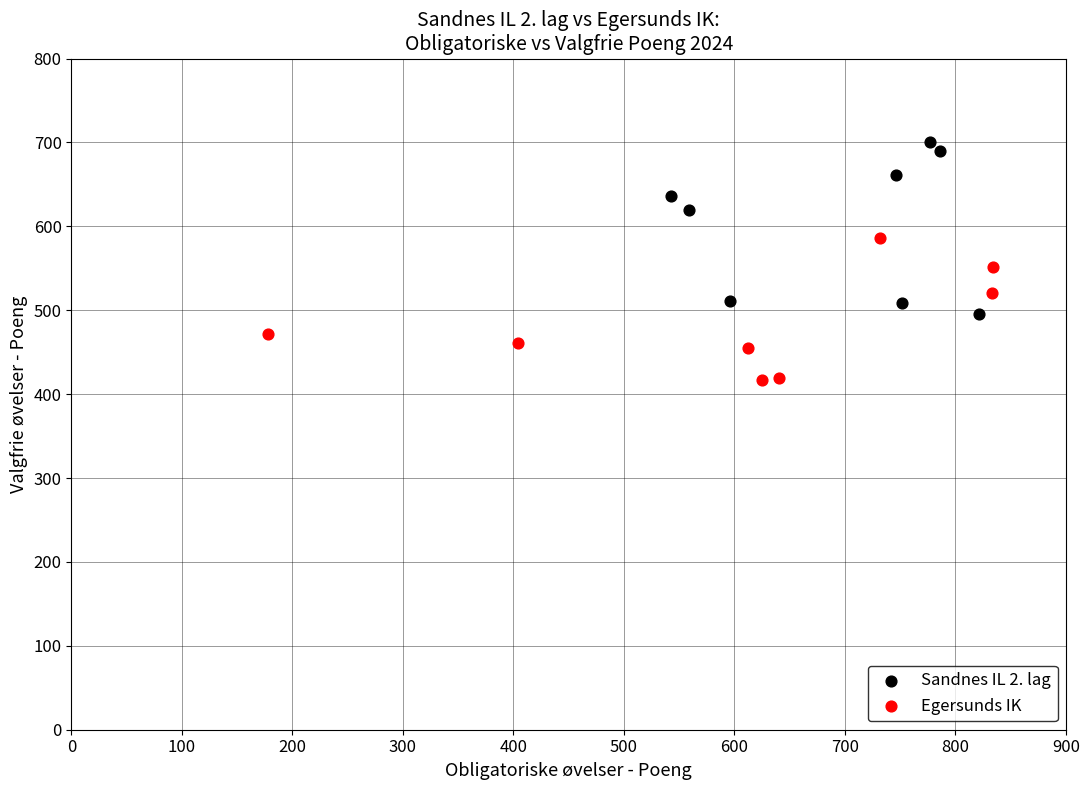

Which series contains the highest Y value?

Sandnes IL 2. lag